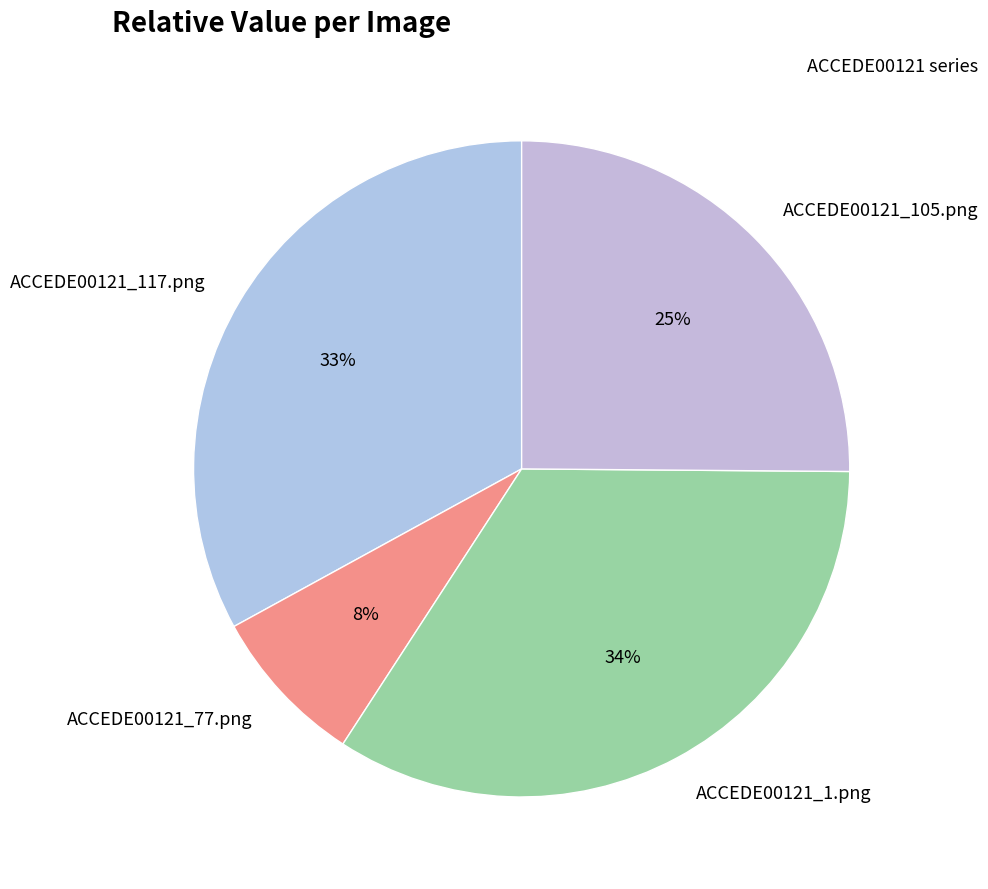

Which slice is the largest?

ACCEDE00121_1.png